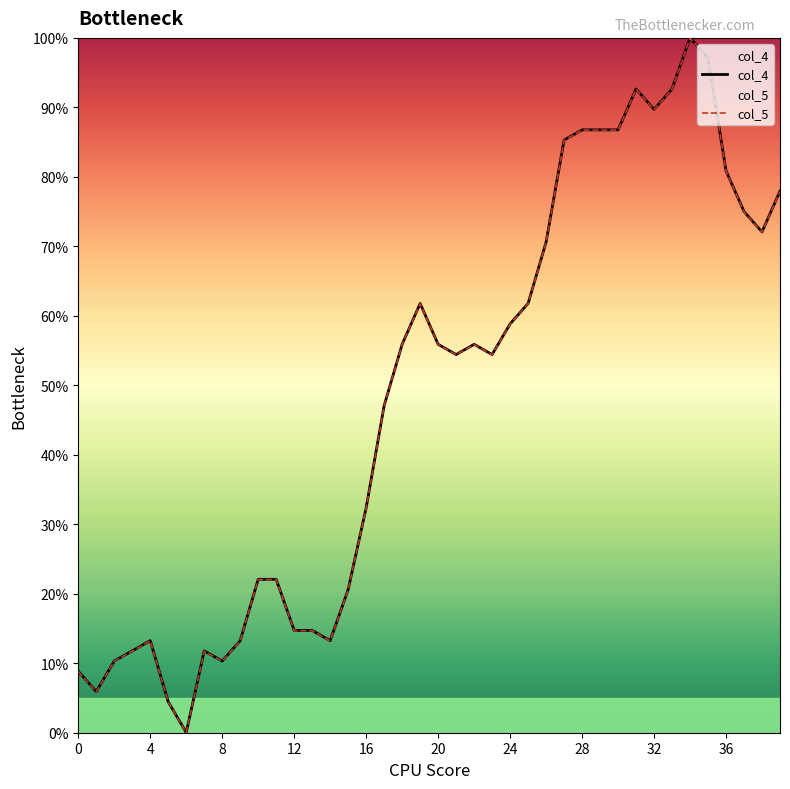

List the series in order of their peak value, highest first.

col_4, col_5